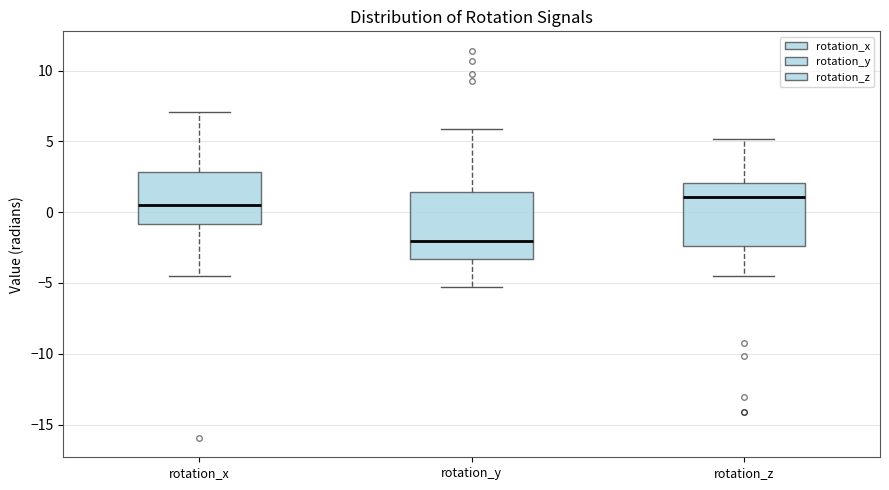

Where does the lower whisker of the box for rotation_y end on the y-axis? The values are not printed on the chart, so give them approximately, as read against the axis.

-5.5